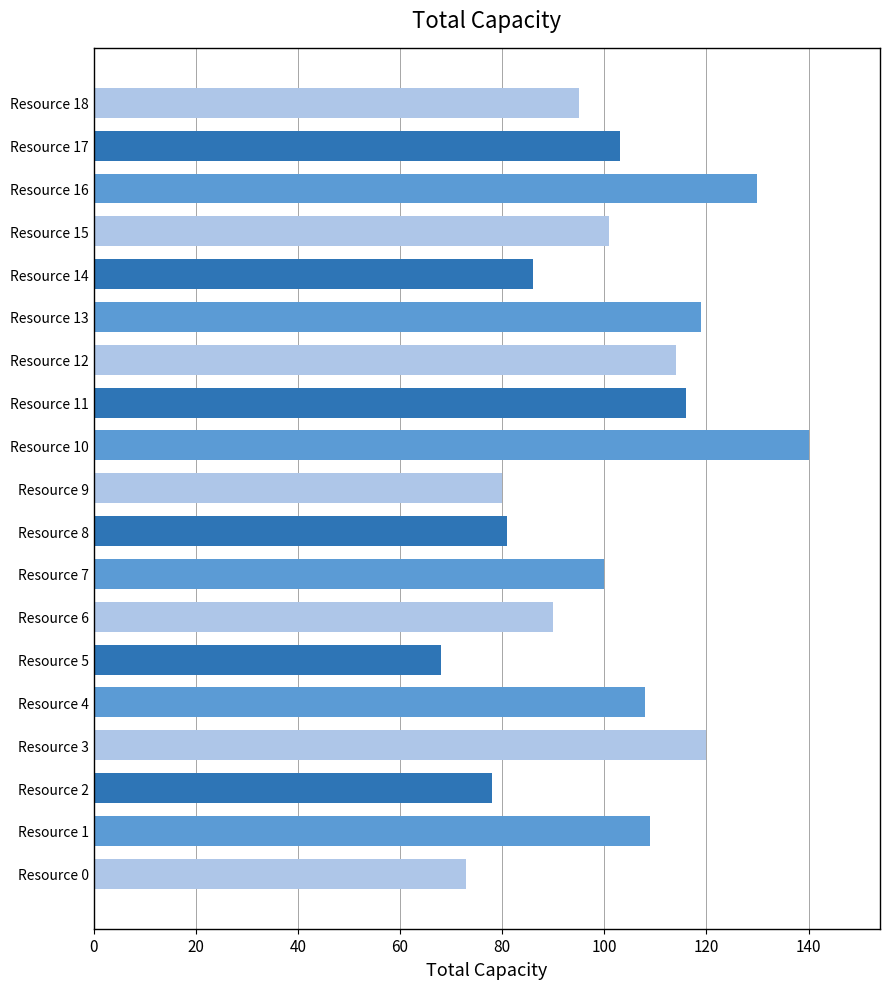

How many bars are there in total?

19